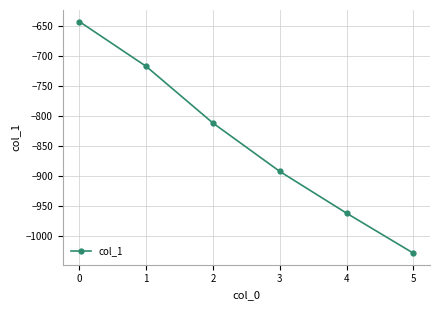

The chart shows a value of -1224.3 at 2. True or false?

False